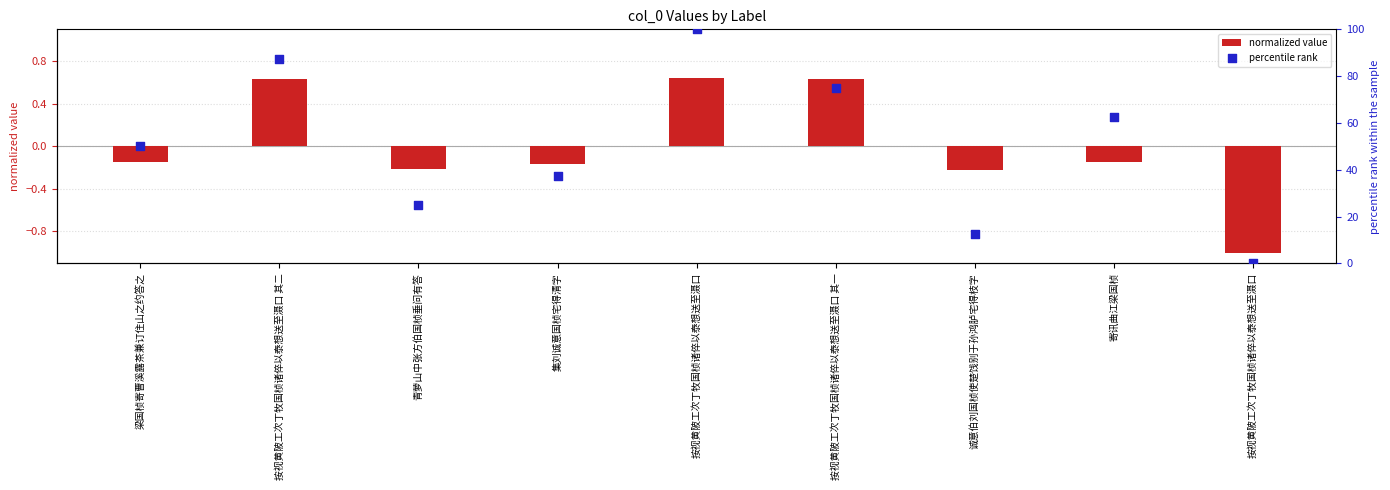

Which series has the largest total across all categories?

percentile rank